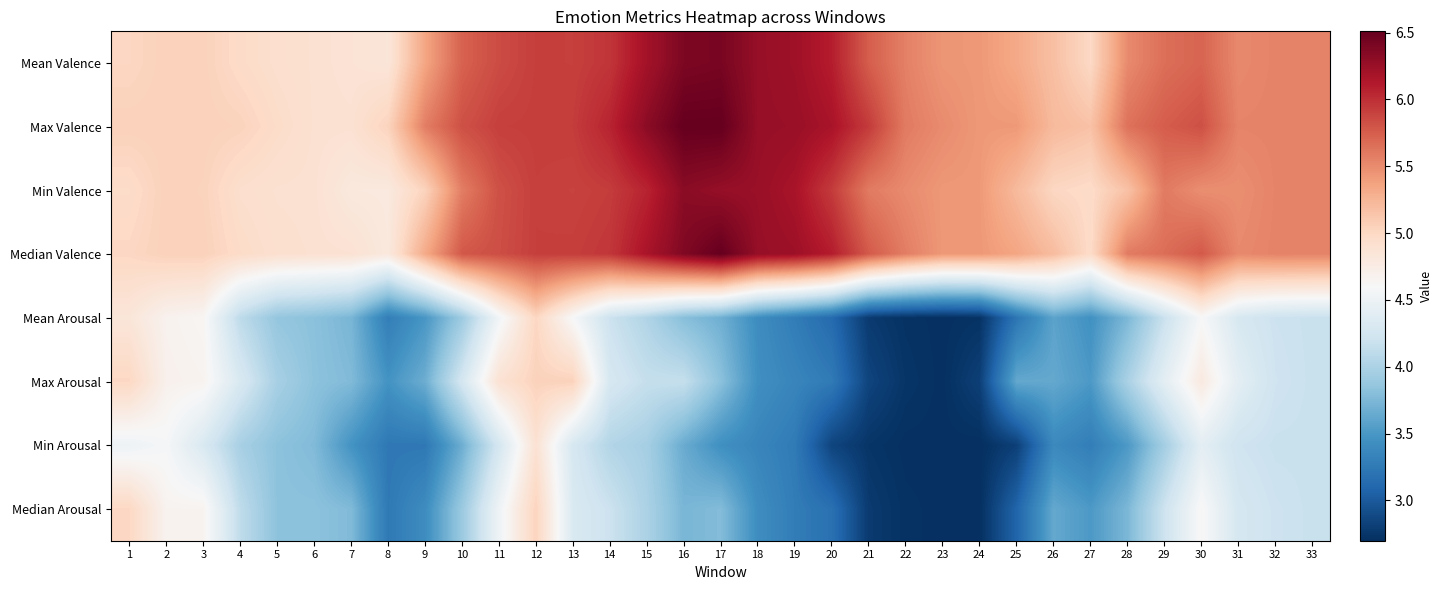

Reading left to right, extract all data points from this chart.

Mean Valence: 1=5.0	2=5.0	3=5.0	4=5.0	5=4.9	6=4.9	7=4.9	8=4.8	9=5.3	10=5.7	11=5.8	12=5.9	13=5.9	14=6.0	15=6.2	16=6.4	17=6.4	18=6.3	19=6.2	20=6.1	21=5.8	22=5.6	23=5.4	24=5.4	25=5.3	26=5.2	27=5.0	28=5.5	29=5.7	30=5.7	31=5.5	32=5.5	33=5.5
Max Valence: 1=5.0	2=5.0	3=5.0	4=5.0	5=5.0	6=4.9	7=4.9	8=5.0	9=5.6	10=5.8	11=5.9	12=5.9	13=5.9	14=6.1	15=6.3	16=6.5	17=6.5	18=6.3	19=6.3	20=6.2	21=5.9	22=5.6	23=5.5	24=5.4	25=5.4	26=5.2	27=5.2	28=5.6	29=5.8	30=5.8	31=5.5	32=5.5	33=5.5
Min Valence: 1=5.0	2=5.0	3=5.0	4=4.9	5=4.9	6=4.9	7=4.8	8=4.8	9=5.0	10=5.6	11=5.8	12=5.9	13=5.9	14=5.9	15=6.1	16=6.3	17=6.3	18=6.3	19=6.2	20=5.9	21=5.6	22=5.5	23=5.4	24=5.4	25=5.2	26=5.0	27=5.0	28=5.2	29=5.6	30=5.5	31=5.5	32=5.5	33=5.5
Median Valence: 1=5.0	2=5.0	3=5.0	4=5.0	5=4.9	6=4.9	7=4.9	8=4.8	9=5.3	10=5.8	11=5.8	12=5.9	13=5.9	14=6.0	15=6.2	16=6.4	17=6.5	18=6.3	19=6.2	20=6.1	21=5.8	22=5.6	23=5.4	24=5.4	25=5.4	26=5.2	27=5.0	28=5.6	29=5.7	30=5.8	31=5.5	32=5.5	33=5.5
Mean Arousal: 1=4.8	2=4.7	3=4.6	4=4.1	5=3.9	6=3.8	7=3.7	8=3.3	9=3.5	10=3.9	11=4.5	12=5.0	13=4.6	14=4.2	15=4.0	16=3.8	17=3.7	18=3.4	19=3.3	20=3.1	21=2.8	22=2.7	23=2.7	24=2.7	25=3.2	26=3.6	27=3.4	28=3.7	29=4.2	30=4.6	31=4.3	32=4.2	33=4.2
Max Arousal: 1=5.0	2=4.7	3=4.7	4=4.3	5=4.0	6=3.8	7=3.8	8=3.5	9=3.7	10=4.3	11=4.9	12=5.0	13=5.0	14=4.3	15=4.2	16=4.2	17=3.8	18=3.4	19=3.3	20=3.3	21=2.9	22=2.7	23=2.7	24=2.8	25=3.6	26=3.6	27=3.5	28=4.0	29=4.4	30=4.8	31=4.4	32=4.2	33=4.2
Min Arousal: 1=4.5	2=4.6	3=4.3	4=4.0	5=3.8	6=3.8	7=3.5	8=3.2	9=3.2	10=3.7	11=4.3	12=4.9	13=4.3	14=4.0	15=4.0	16=3.6	17=3.4	18=3.3	19=3.3	20=2.9	21=2.7	22=2.7	23=2.7	24=2.7	25=2.8	26=3.4	27=3.3	28=3.5	29=4.0	30=4.4	31=4.2	32=4.2	33=4.2
Median Arousal: 1=5.0	2=4.7	3=4.7	4=4.1	5=3.8	6=3.8	7=3.8	8=3.2	9=3.4	10=3.9	11=4.5	12=5.0	13=4.3	14=4.2	15=4.0	16=3.7	17=3.8	18=3.4	19=3.3	20=3.2	21=2.8	22=2.7	23=2.7	24=2.7	25=3.1	26=3.6	27=3.5	28=3.7	29=4.2	30=4.6	31=4.3	32=4.2	33=4.2